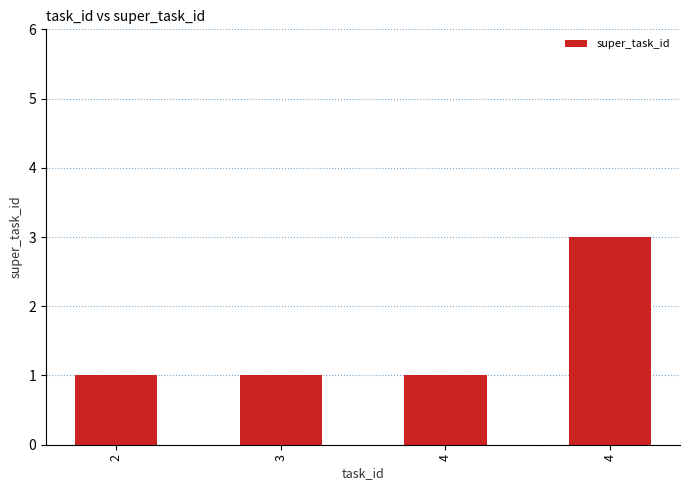

What is the difference between the maximum and second lowest values?

2